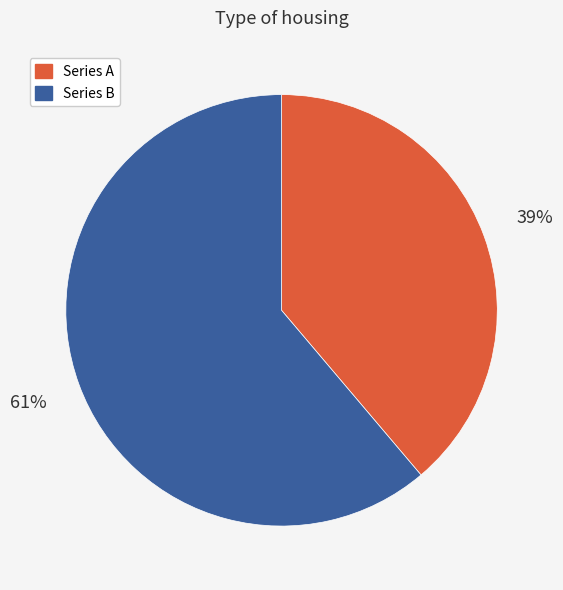

Does any single category account for the majority?

Yes